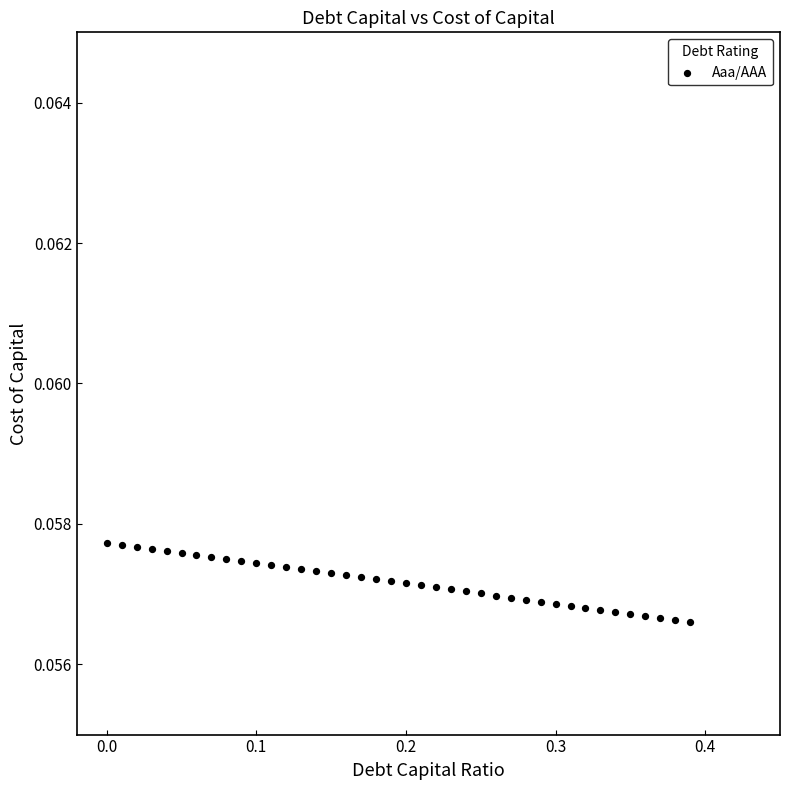

What is the range of X values (max minus min)?

0.4